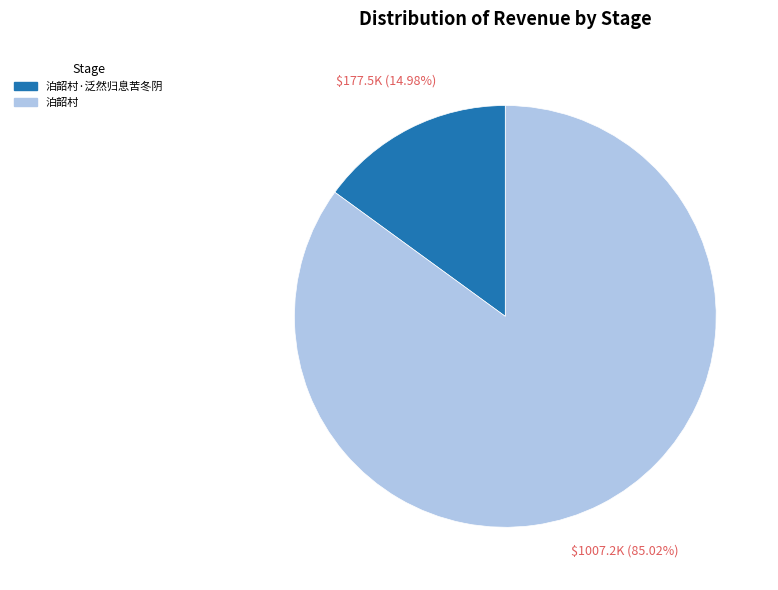

Is there any slice that represents more than half of the pie?

Yes